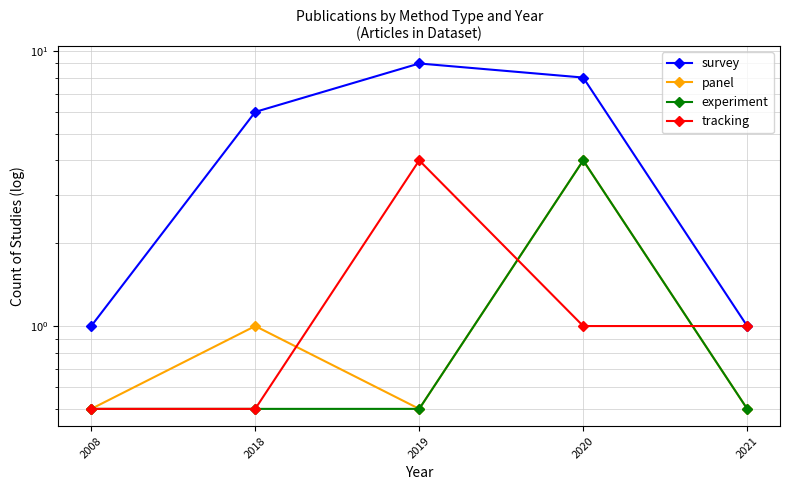

What is the approximate value of survey at 2021?

1.0